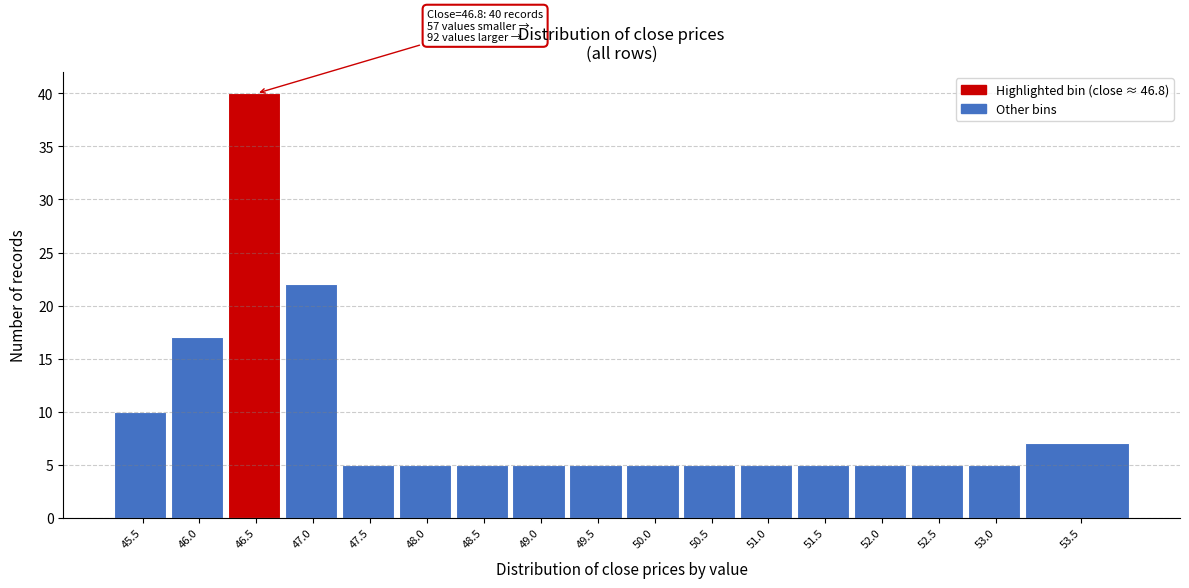

Reading left to right, transcribe all the data shown in this chart.

10	17	40	22	5	5	5	5	5	5	5	5	5	5	5	5	7